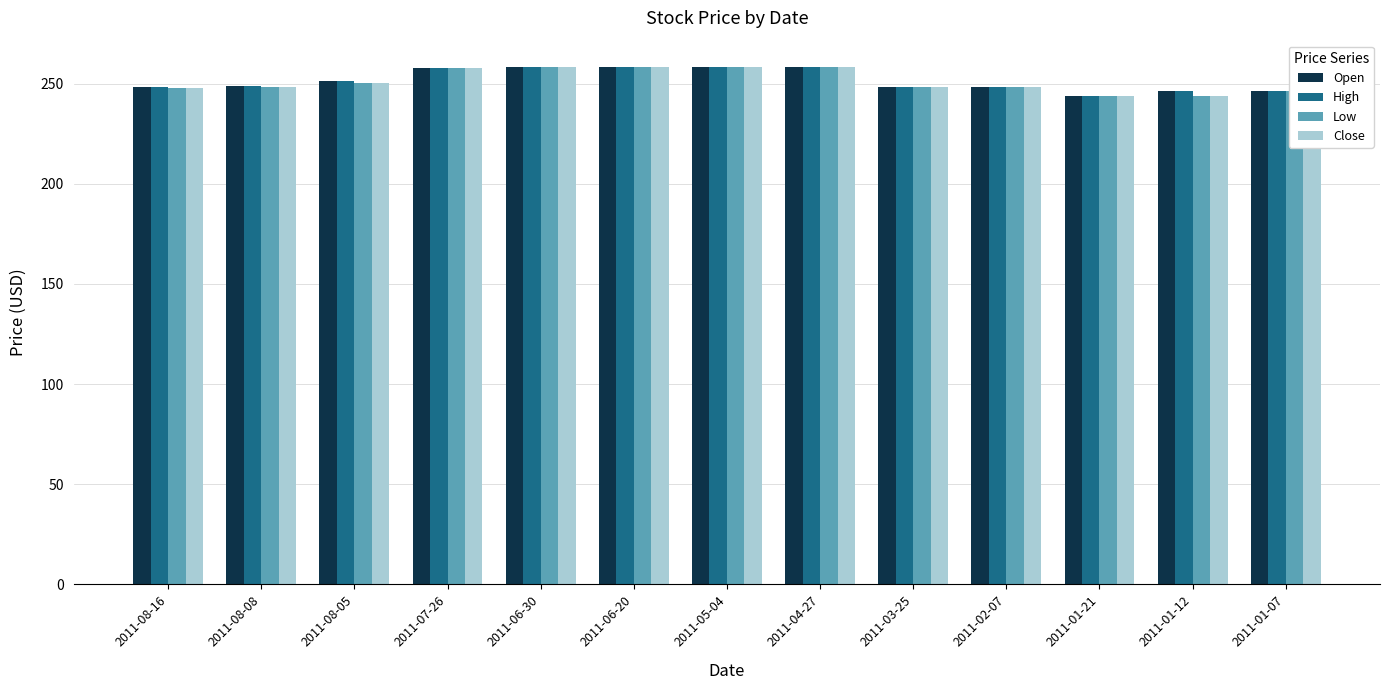

What is the highest value of the Open series?

258.5